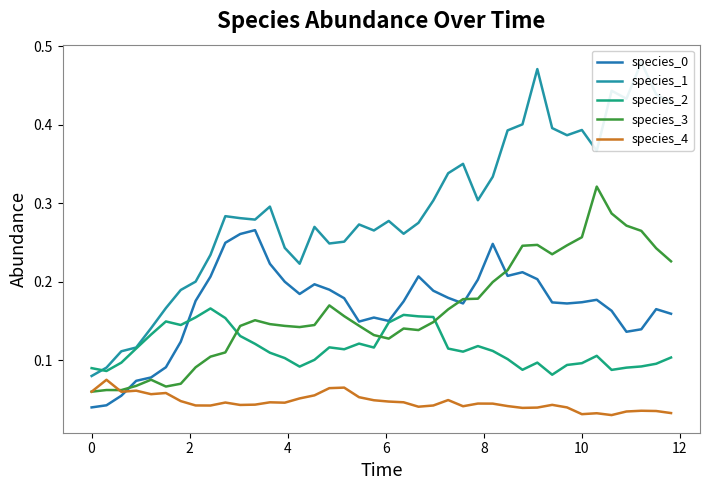

True or false: species_4 and species_2 cross at least once.

False